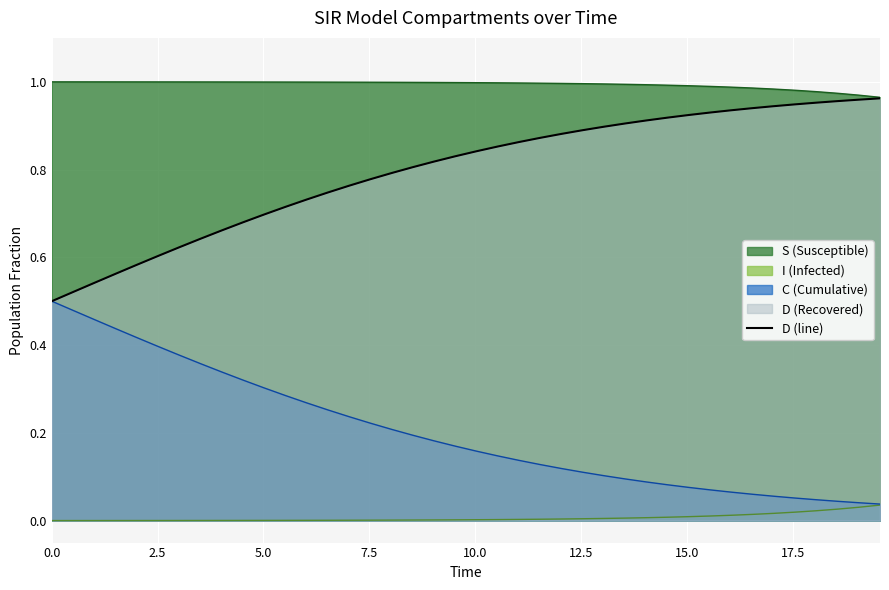

The C (line) series shows 0.1 at 24. True or false?

False